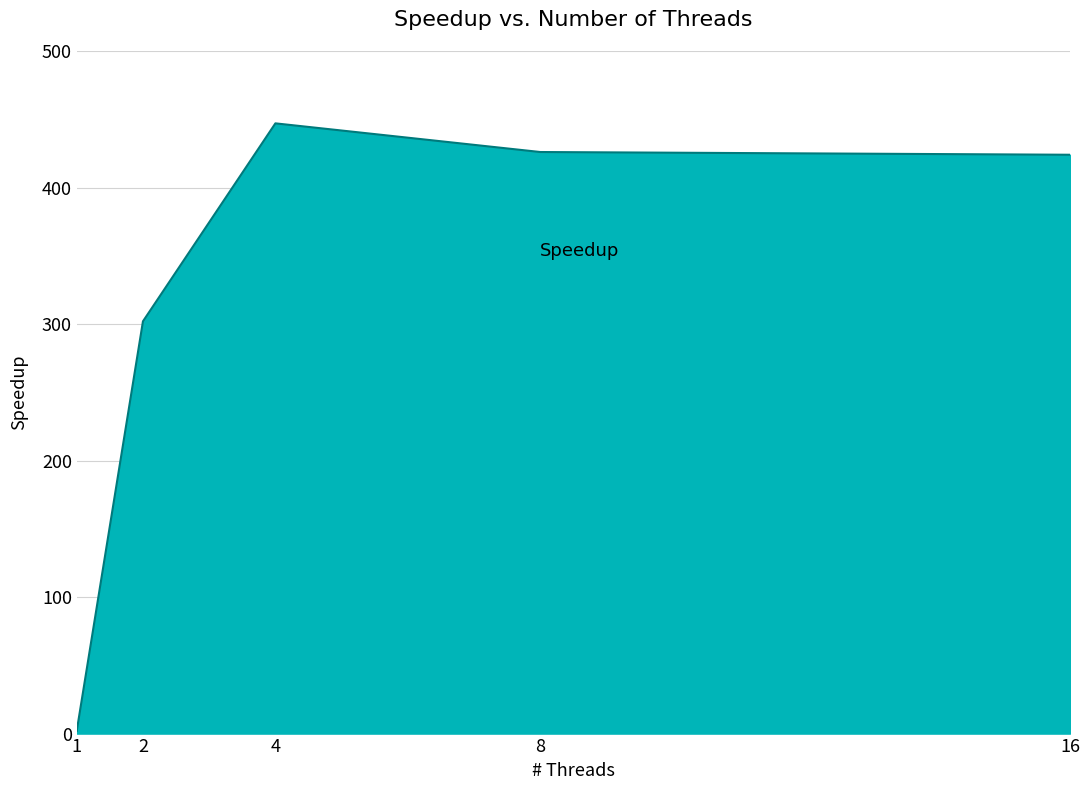

What is the change in value from 2 to 8?

+124